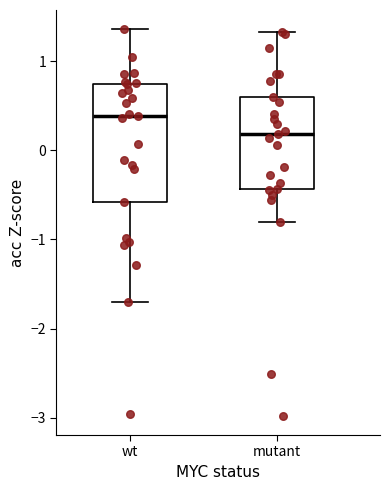

Where is the lower edge of the box for wt on the y-axis? The values are not printed on the chart, so give them approximately, as read against the axis.

-0.6